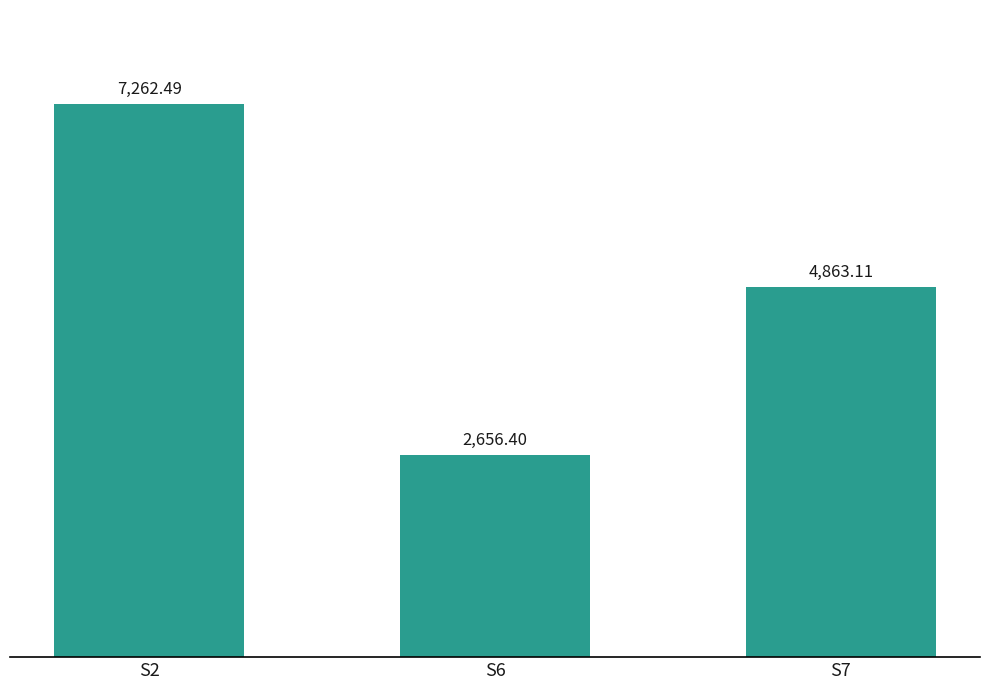

What is the value of the 2nd bar from the left?

2656.4